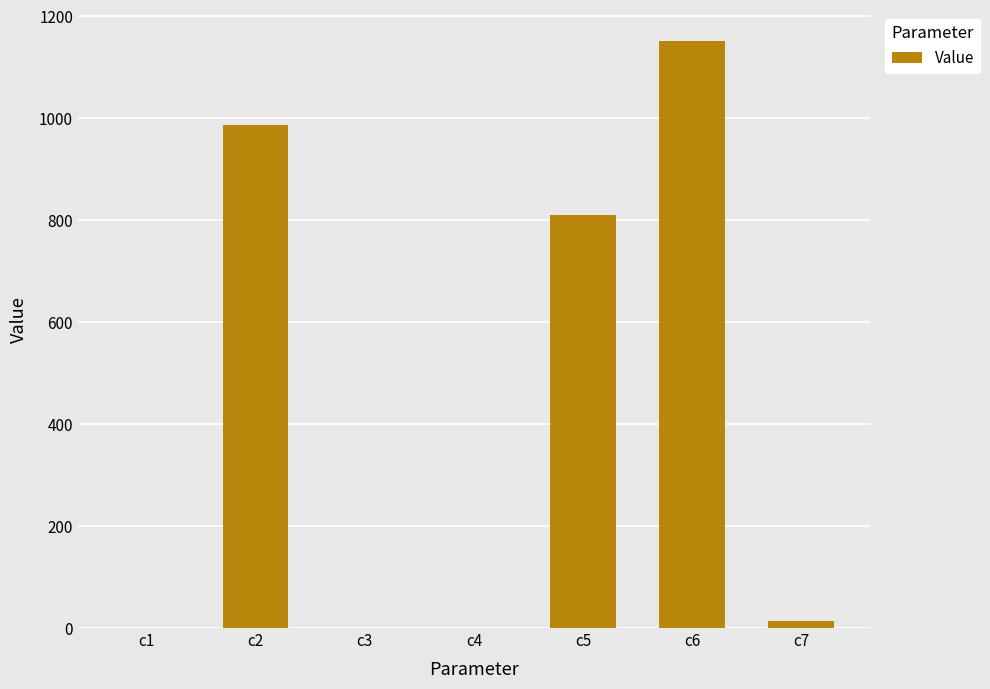

Which has a higher value, c2 or c6?

c6